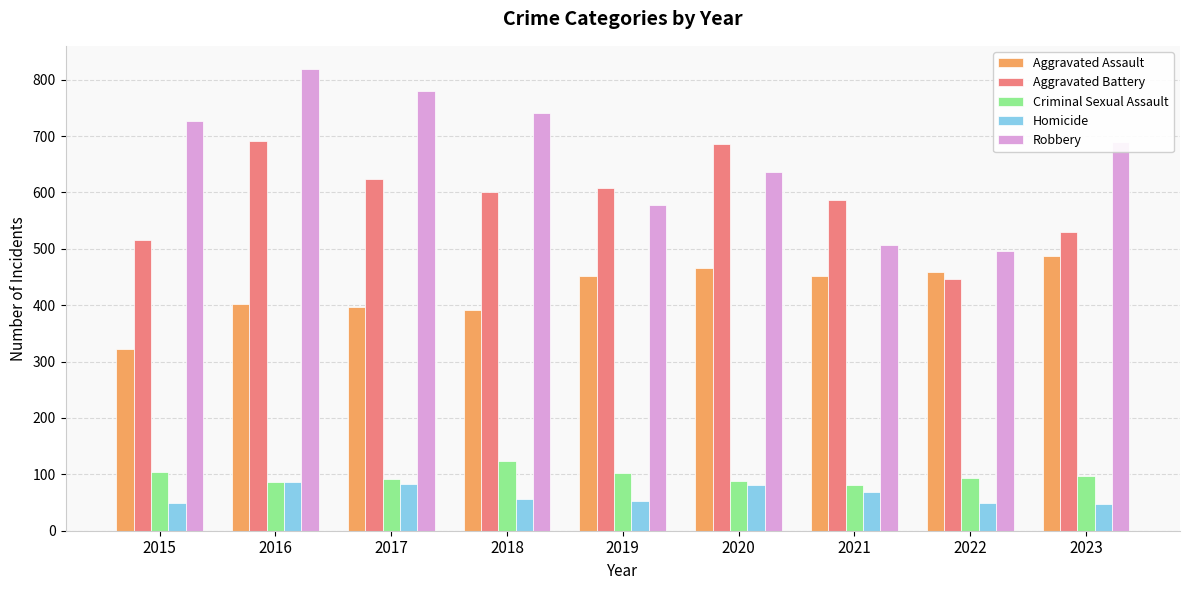

How many categories are shown in the chart?

9